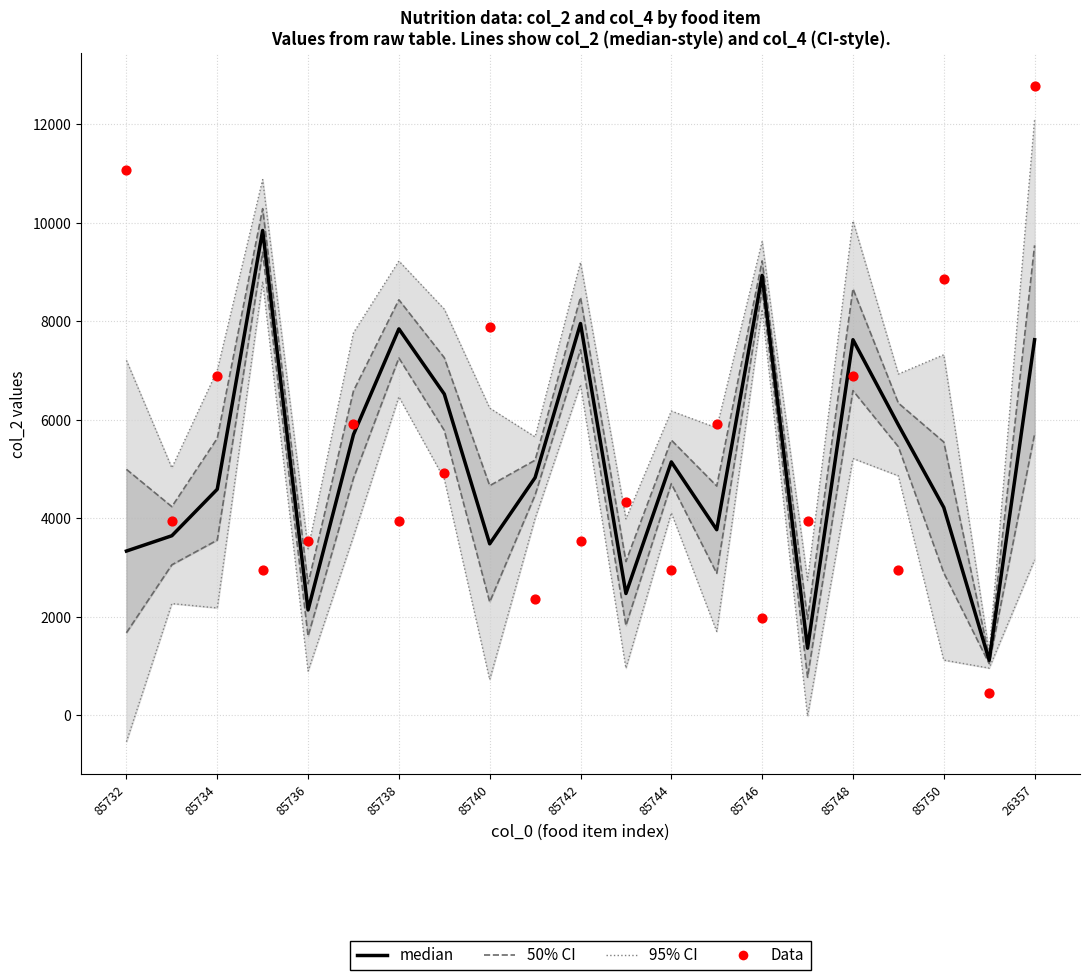

Which series reaches the maximum Y coordinate?

Data